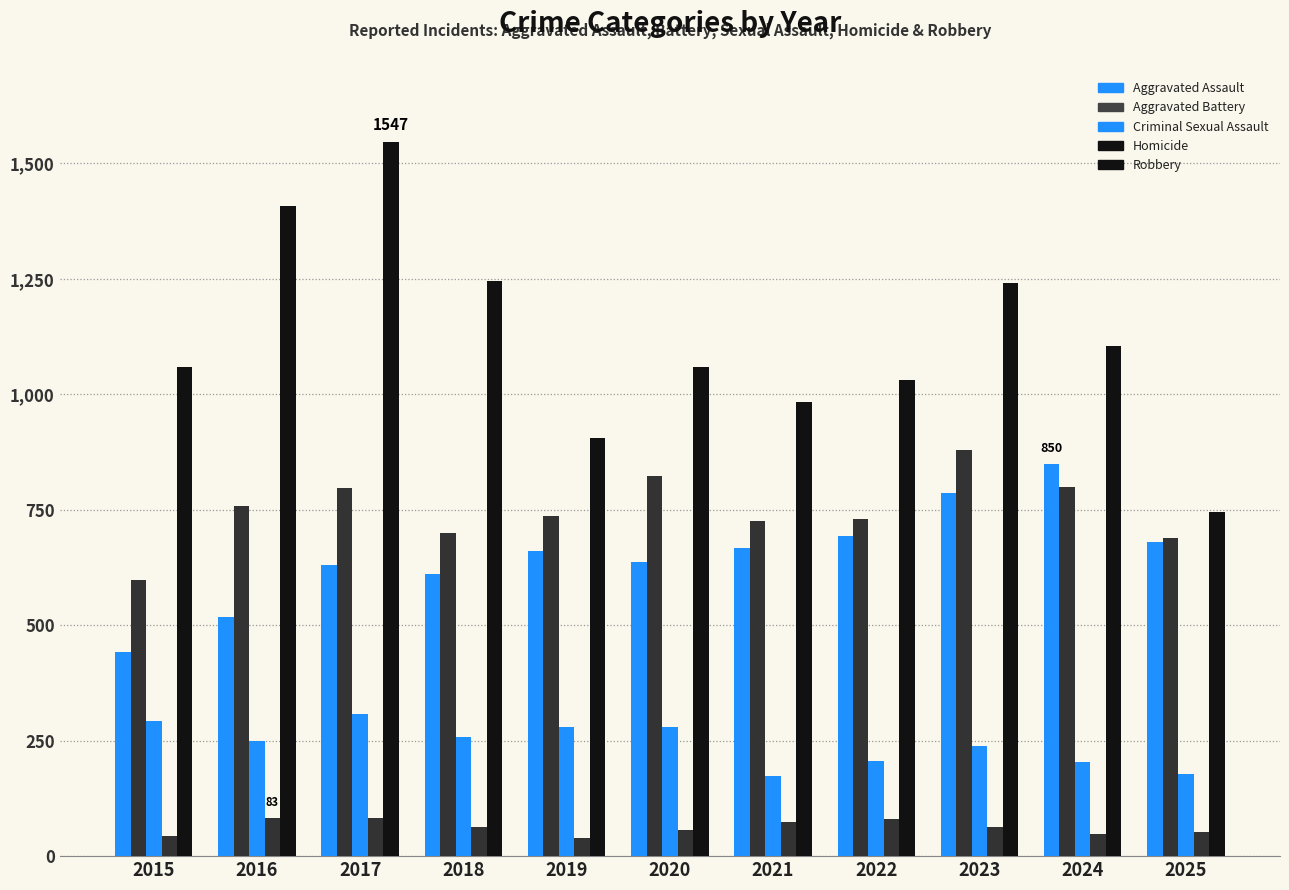

How many series are shown in this chart?

5